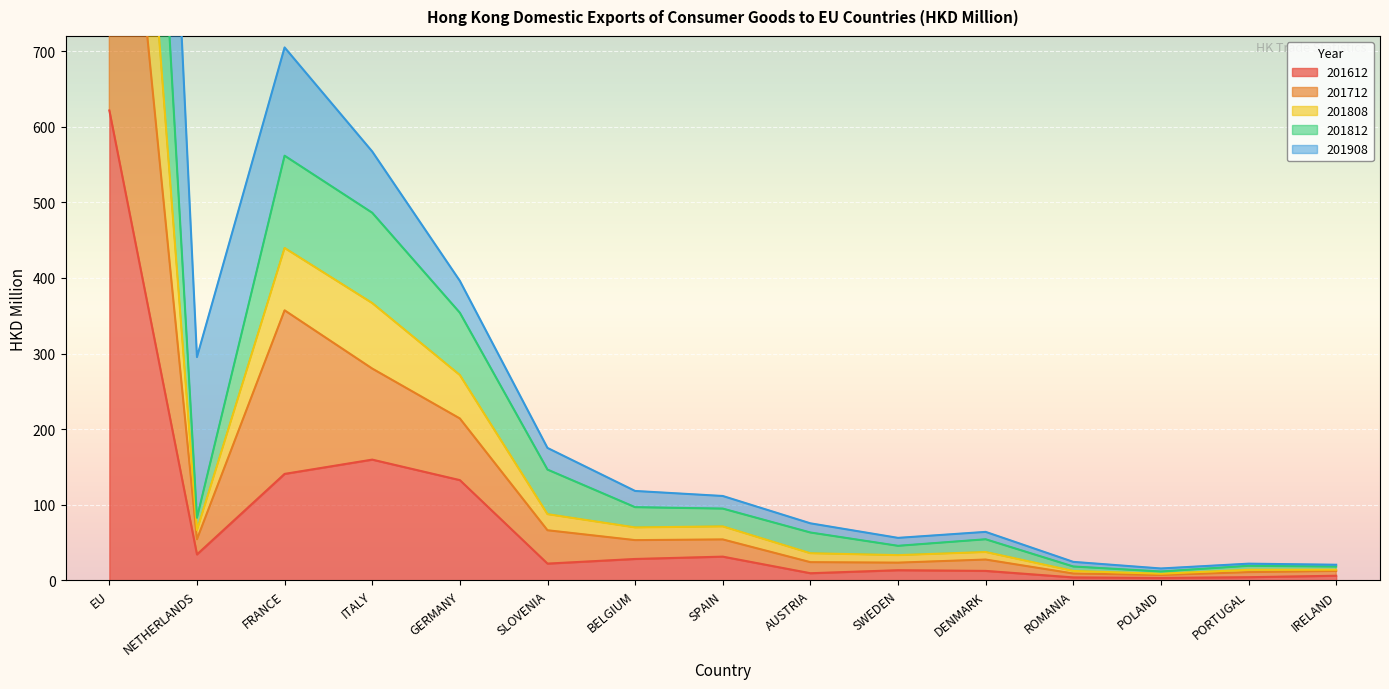

In 201808, how many points are lower than both neighbors (excluding endpoints)?

3